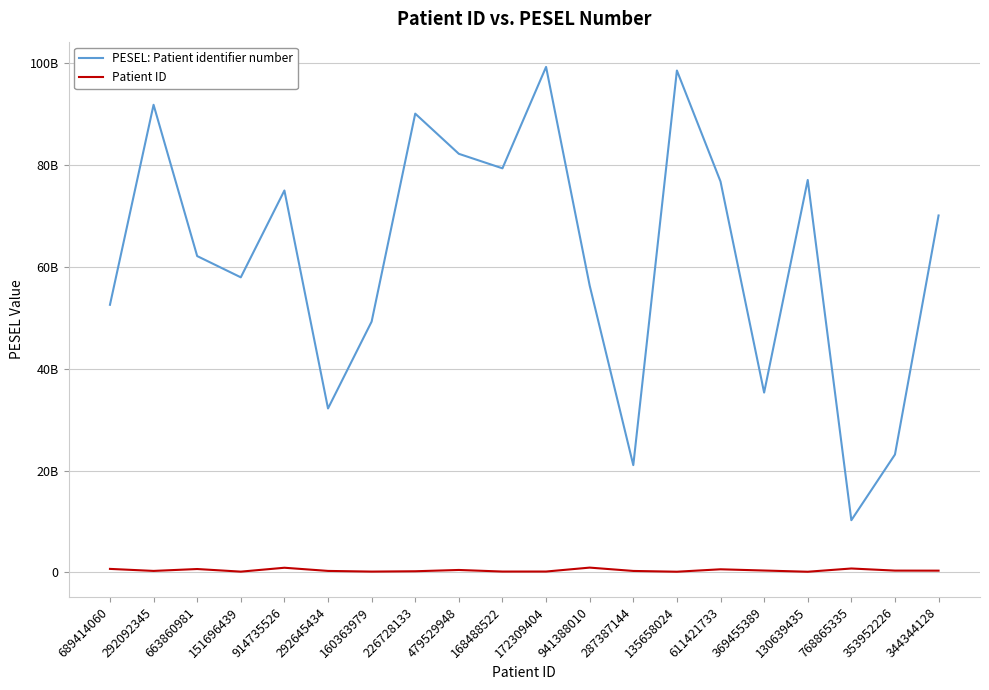

Rank the series by their average value, from highest to lowest.

PESEL: Patient identifier number, Patient ID